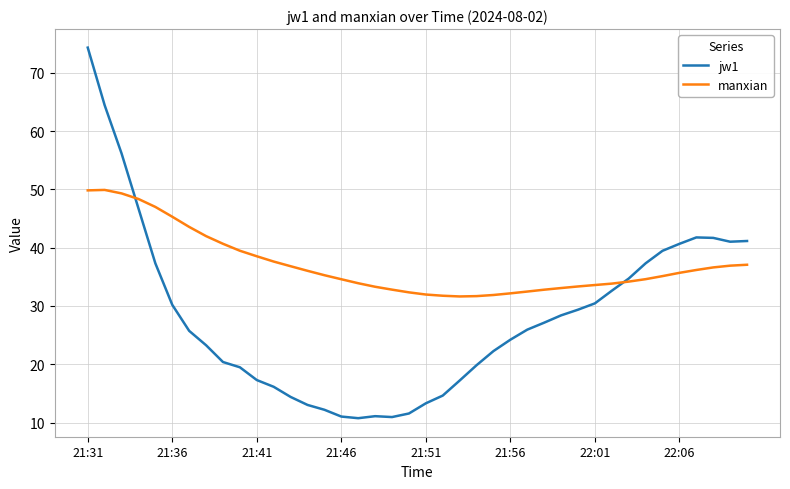

How many times do manxian and jw1 cross each other?

2